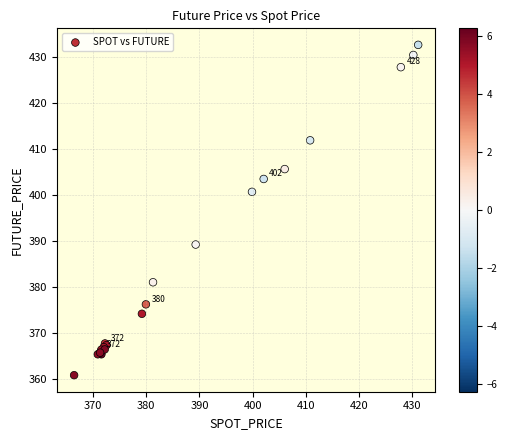

What Y value in the scatter plot is closest to 396?

400.6